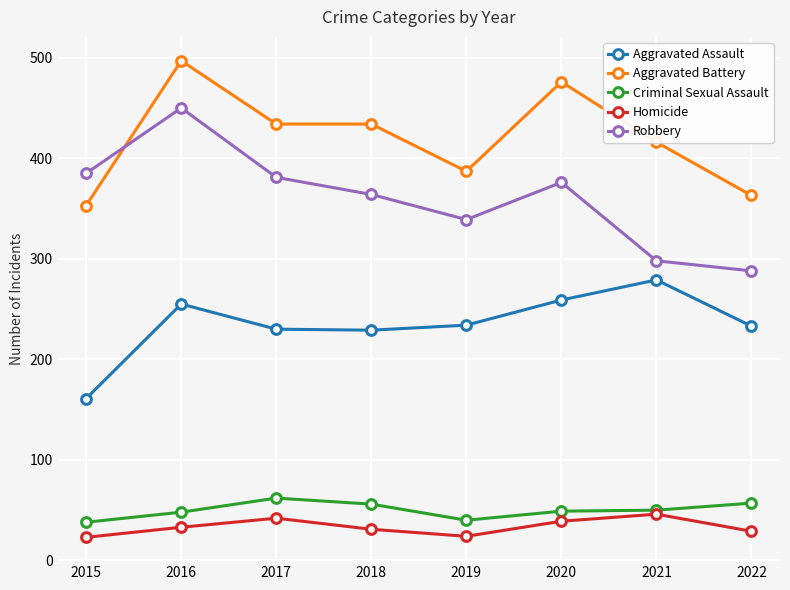

Which series has the widest spread of values?

Robbery